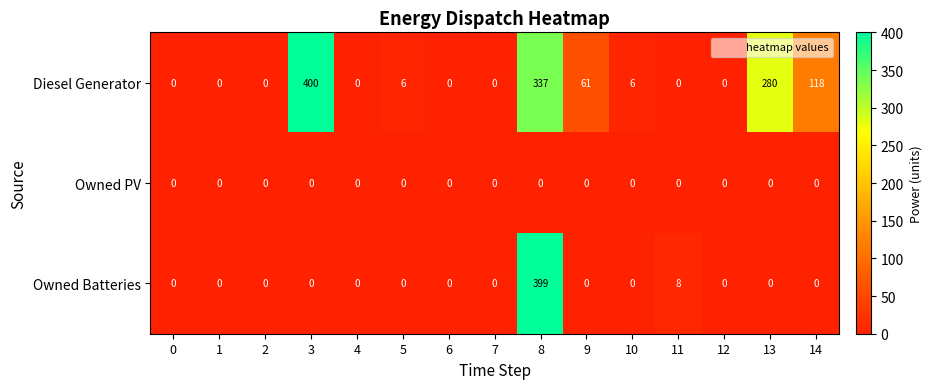

What is the difference between the maximum and minimum values in the Diesel Generator series?

400